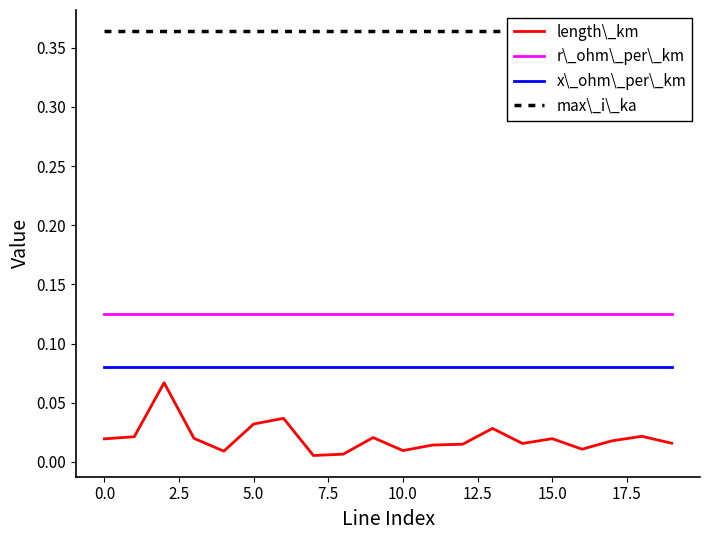

True or false: x\_ohm\_per\_km and r\_ohm\_per\_km intersect in this chart.

False